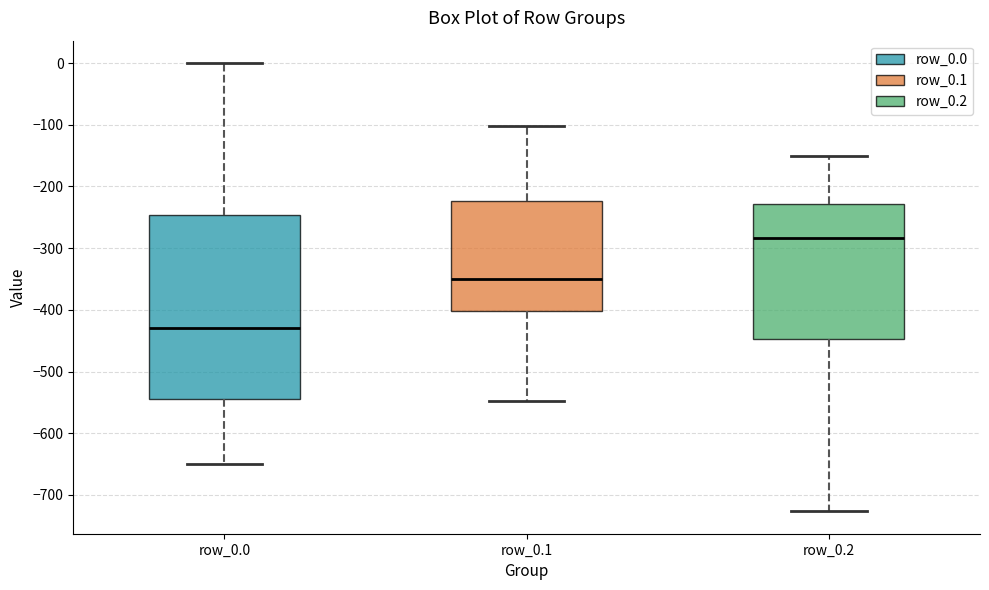

Which box has the lowest median line?

row_0.0